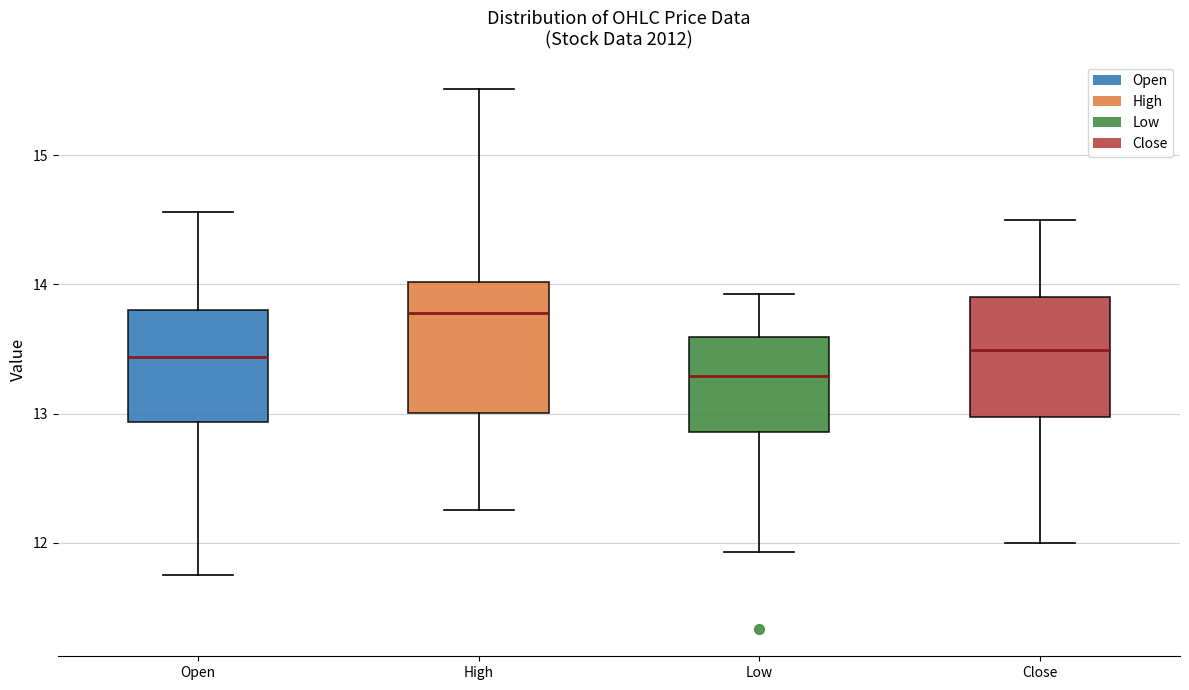

Which box's median line is the lowest?

Low